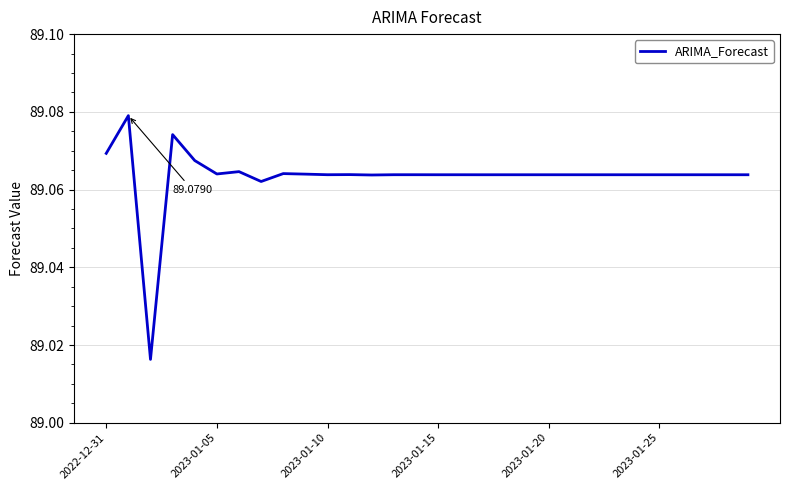

How many lines are shown in the chart?

1